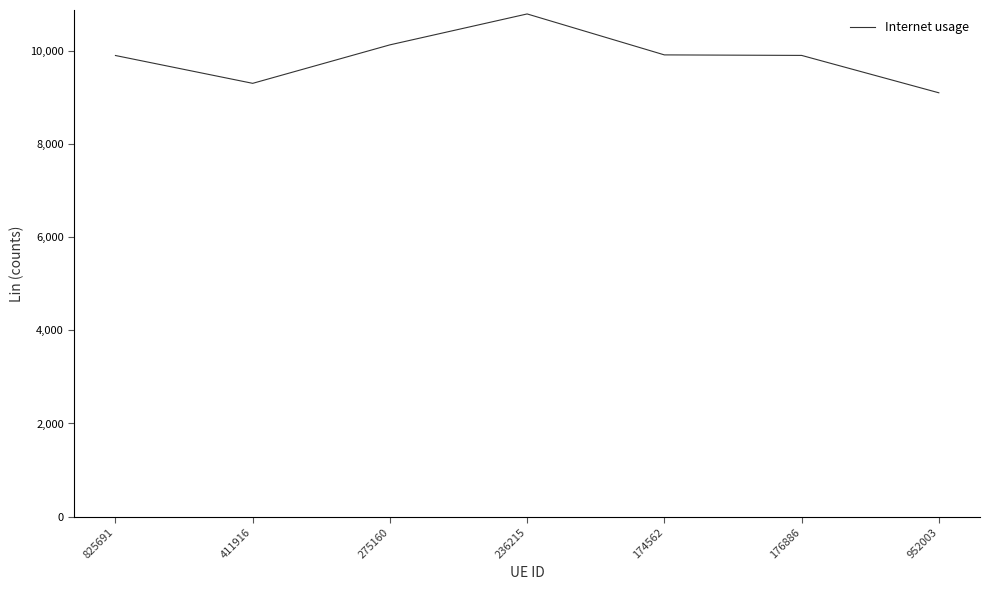

Where is the first local minimum?

411916